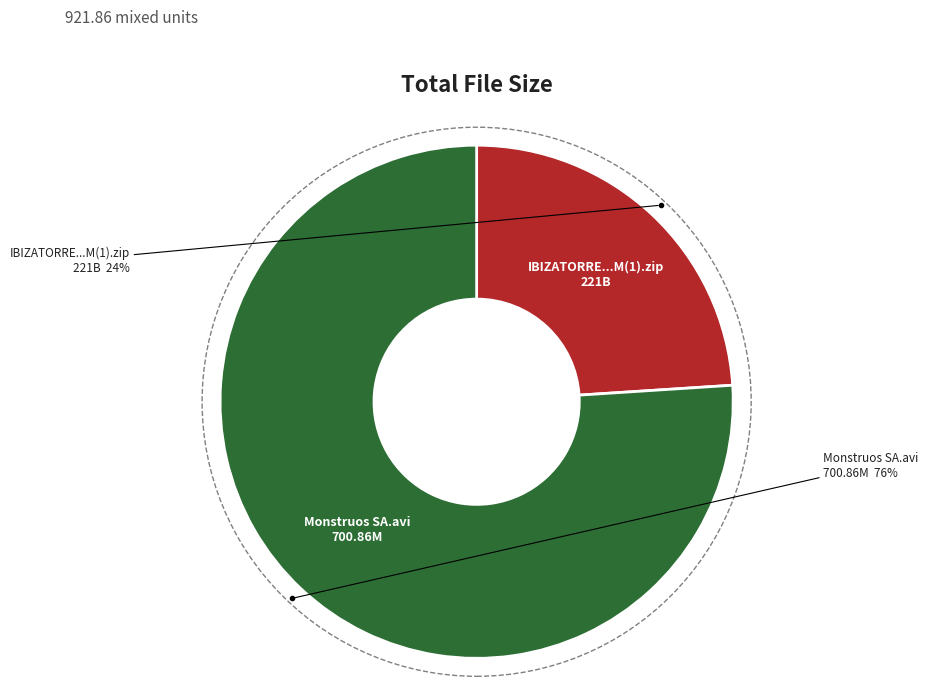

To the nearest percent, what is the difference between the largest and smallest slice percentages?

52%